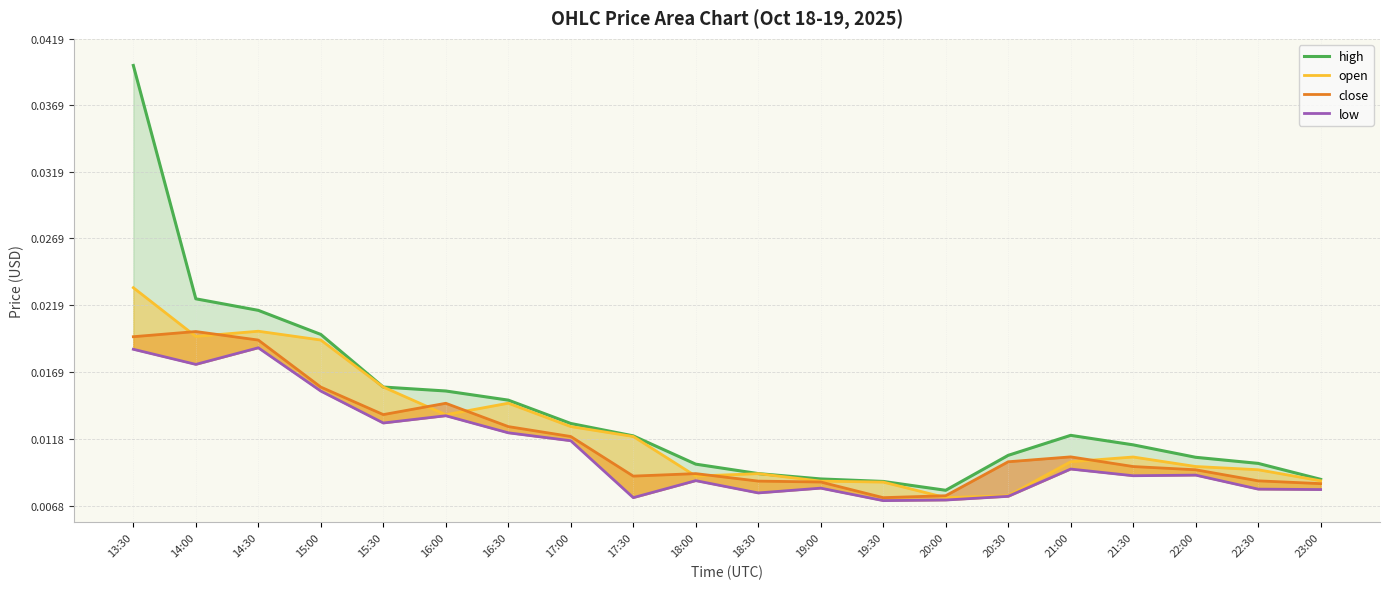

What position from the left is 21:00?

16